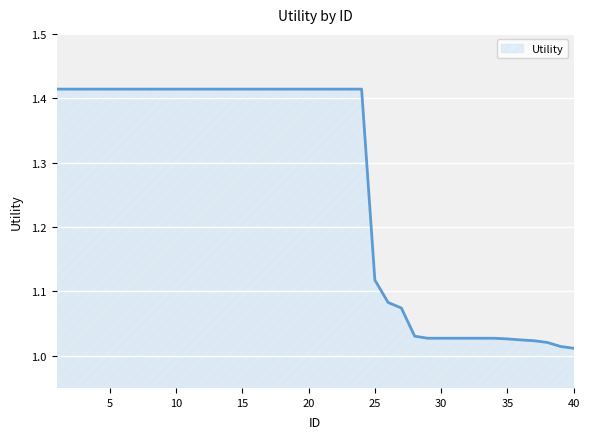

What is the difference between the maximum and minimum values?

0.4